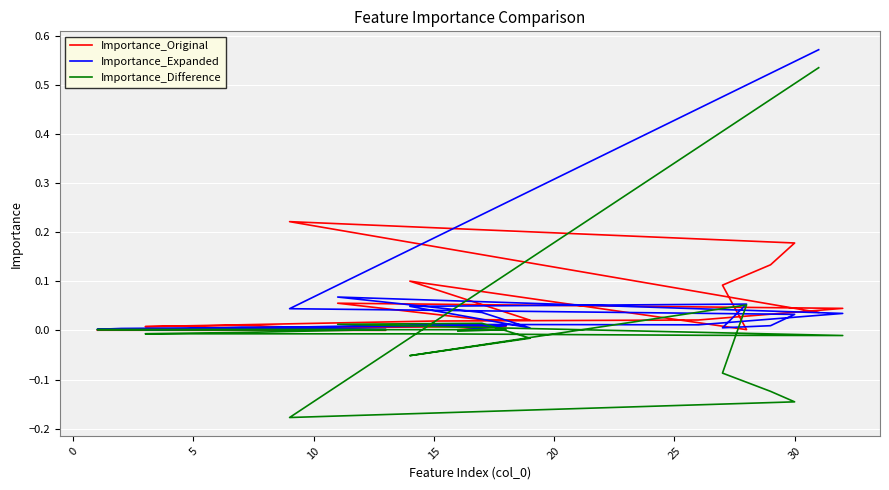

Reading left to right, what are all the values shown in this chart?

Importance_Original: 0.0	0.2	0.2	0.1	0.1	0.0	0.1	0.0	0.0	0.1	0.0	0.0	0.0	0.0	0.0	0.0	0.0	0.0	0.0	0.0
Importance_Expanded: 0.6	0.0	0.0	0.0	0.0	0.1	0.0	0.0	0.0	0.1	0.0	0.0	0.0	0.0	0.0	0.0	0.0	0.0	0.0	0.0
Importance_Difference: 0.5	-0.2	-0.1	-0.1	-0.1	0.1	-0.1	-0.0	0.0	0.0	-0.0	-0.0	-0.0	-0.0	-0.0	0.0	0.0	0.0	0.0	-0.0